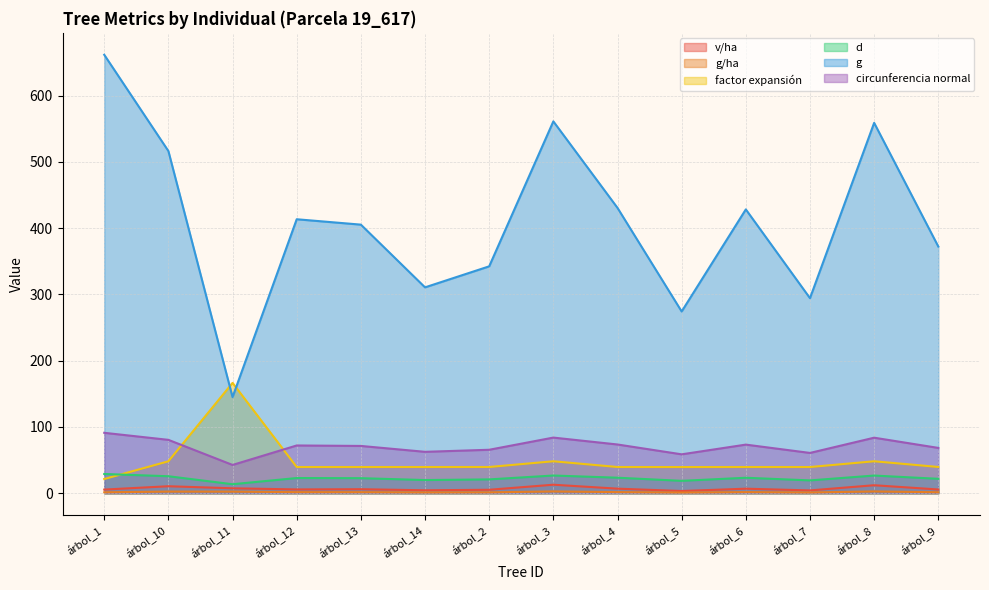

Is the value of v/ha at árbol_4 greater than the value of circunferencia normal at árbol_3?

No